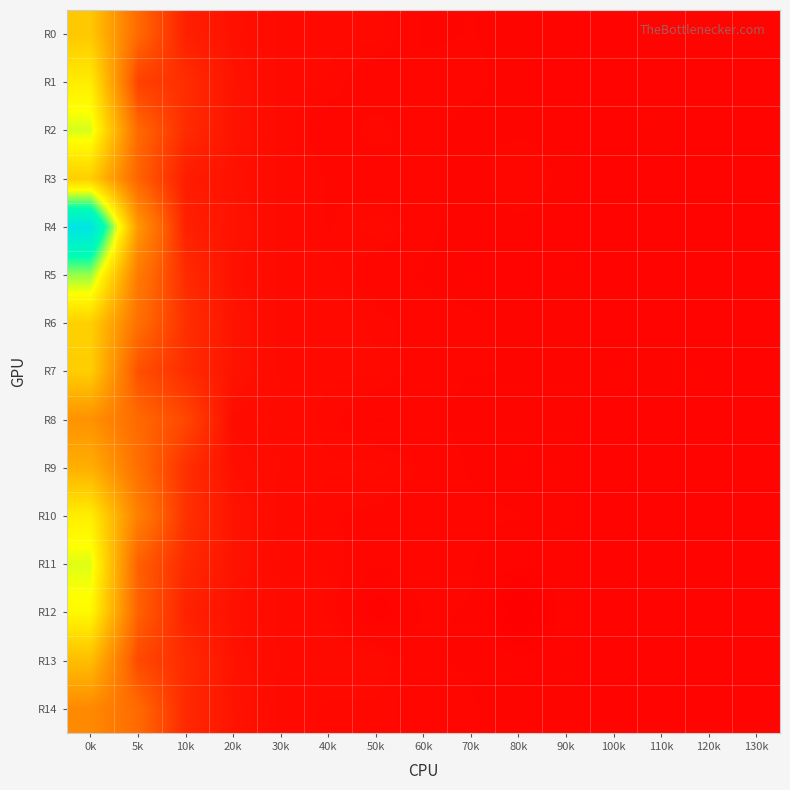

Which series has the widest spread of values?

R4